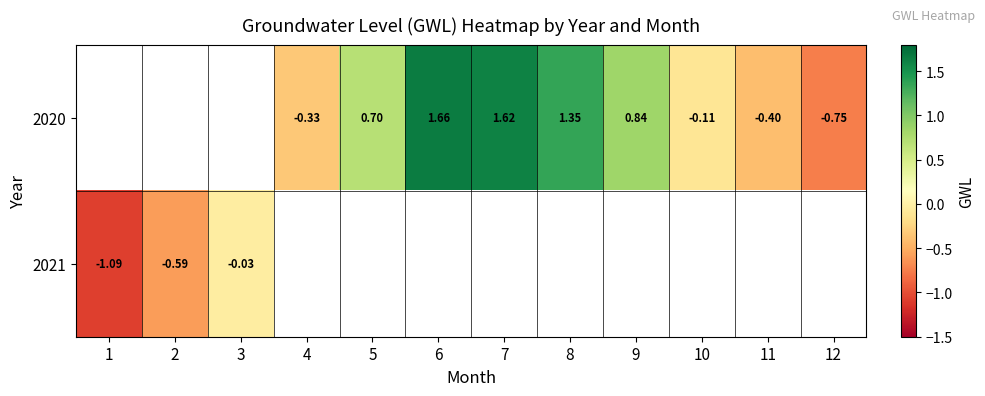

Is the value of 2020 at 11 greater than the value of 2021 at 9?

No